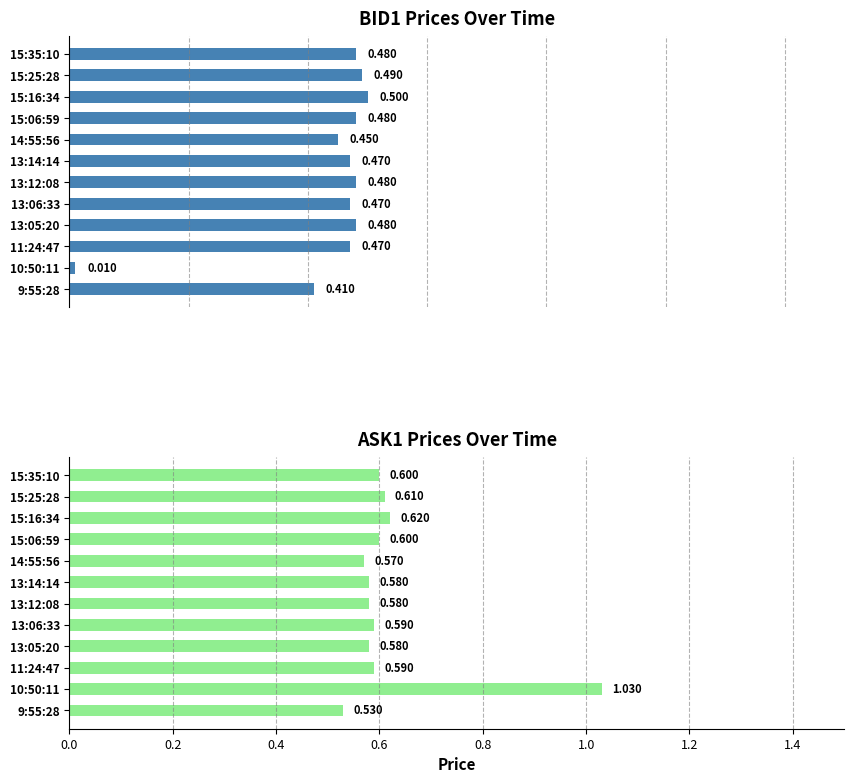

Does the chart contain stacked bars?

No